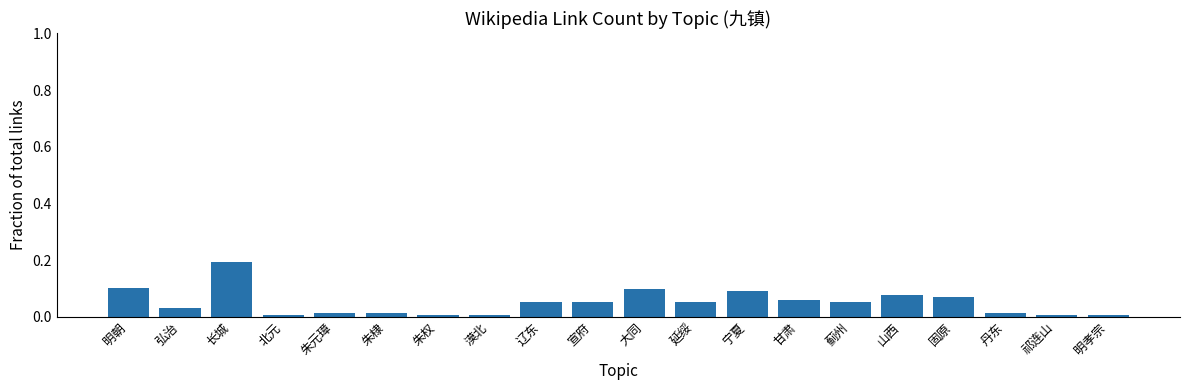

What is the label of the 11th bar from the left?

大同